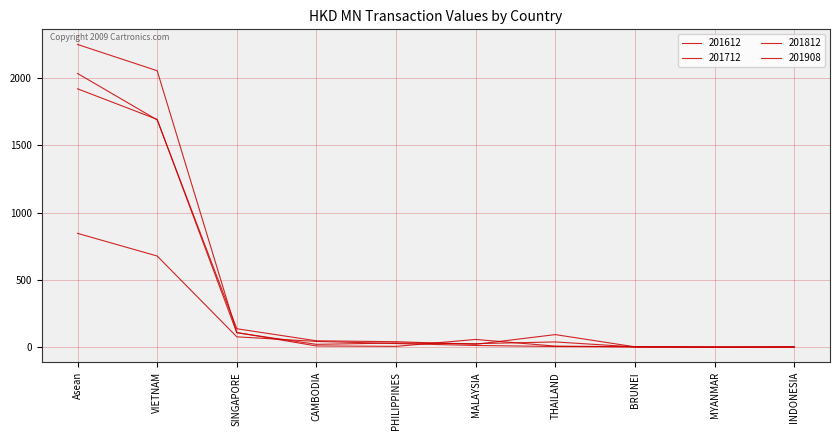

Between which two adjacent categories do 201612 and 201812 first intersect?

VIETNAM and SINGAPORE